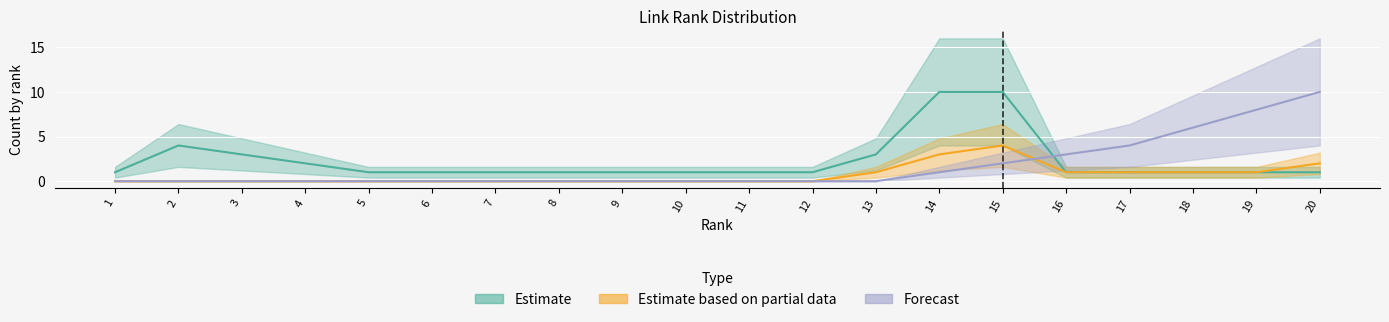

What are all the series names shown in the legend?

Estimate, Estimate based on partial data, Forecast